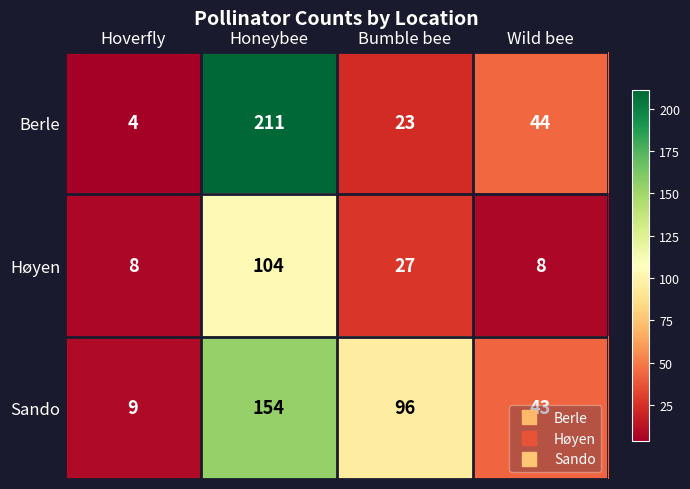

At Bumble bee, list the series in order from smallest to largest.

Berle, Høyen, Sando